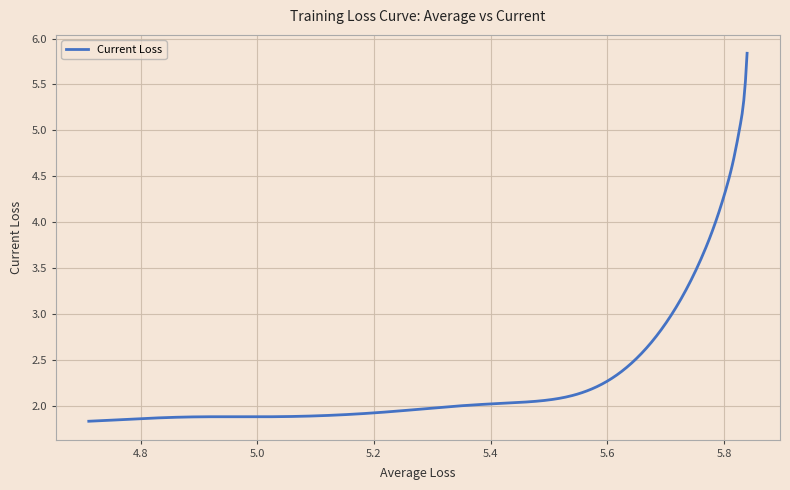

What is the difference between the maximum and minimum values?

4.0